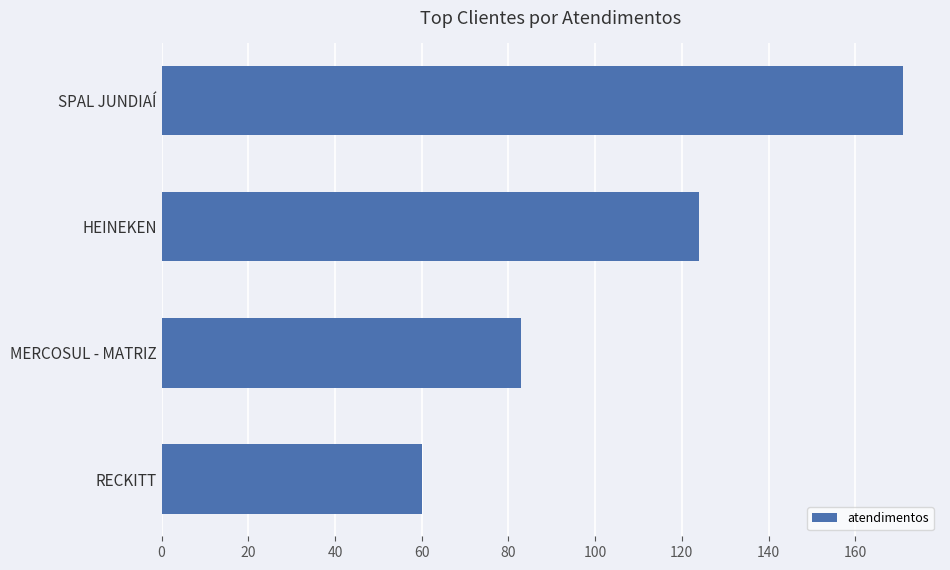

How many data points are less than 124?

2